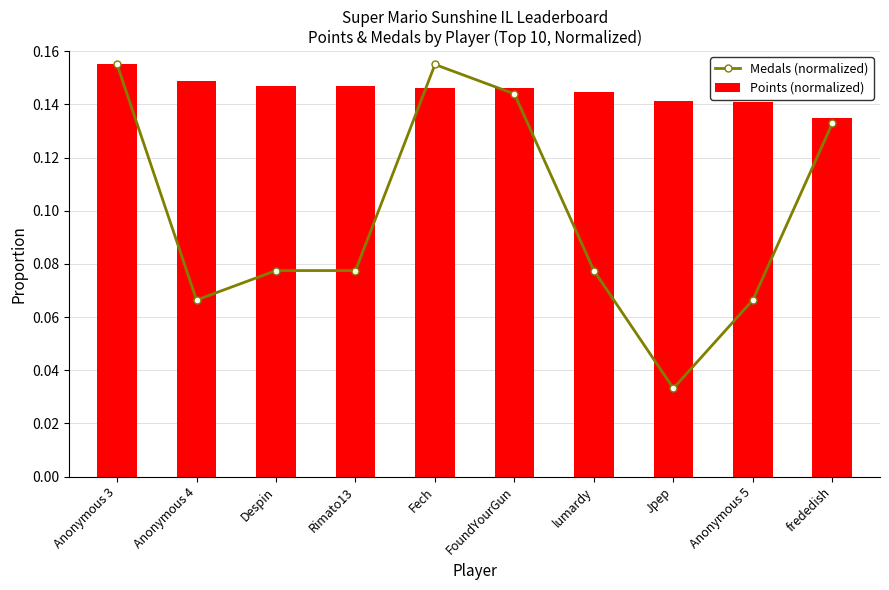

Reading left to right, extract all data points from this chart.

Medals (normalized): Anonymous 3=0.2	Anonymous 4=0.1	Despin=0.1	Rimato13=0.1	Fech=0.2	FoundYourGun=0.1	lumardy=0.1	Jpep=0.0	Anonymous 5=0.1	frededish=0.1
Points (normalized): Anonymous 3=0.2	Anonymous 4=0.1	Despin=0.1	Rimato13=0.1	Fech=0.1	FoundYourGun=0.1	lumardy=0.1	Jpep=0.1	Anonymous 5=0.1	frededish=0.1